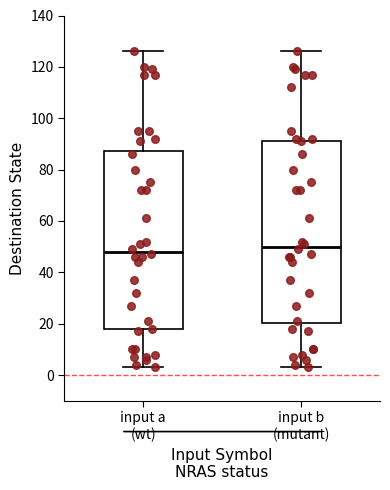

Which box has the lowest median line?

input a (wt)